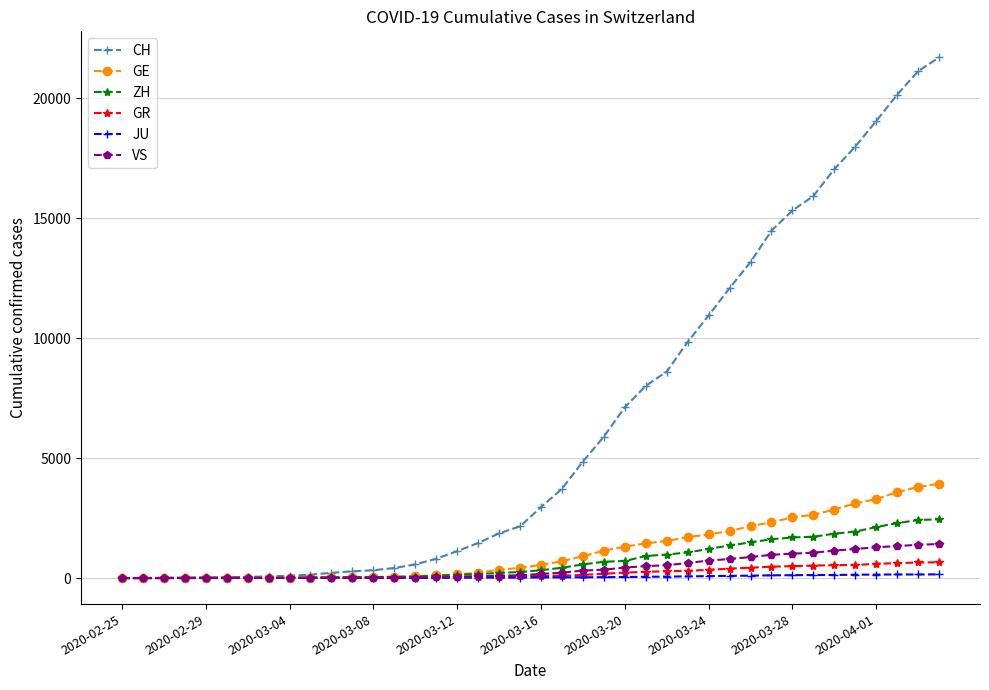

How many values in the ZH series are below 326?

20